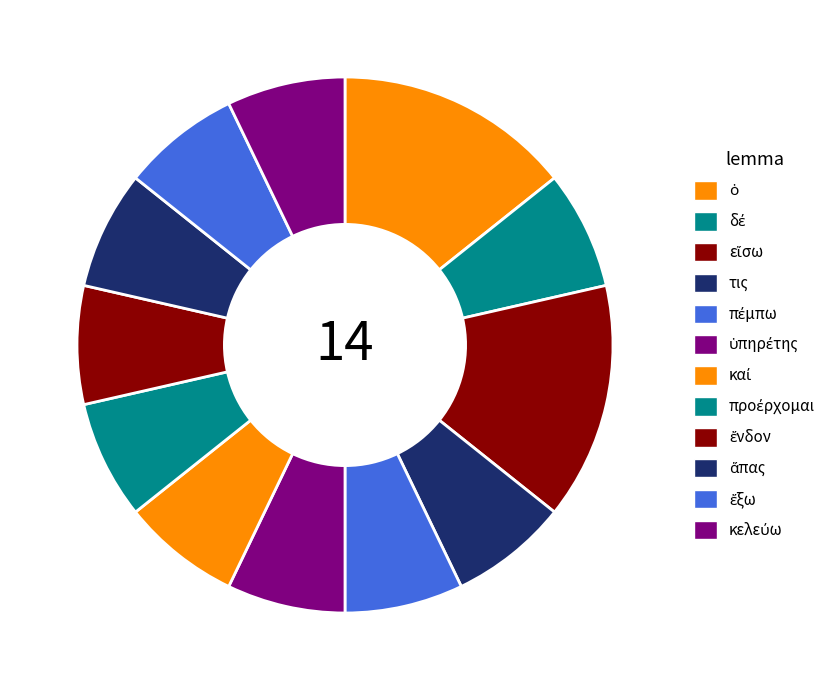

To the nearest percent, what percentage of the pie is ἔξω?

7%